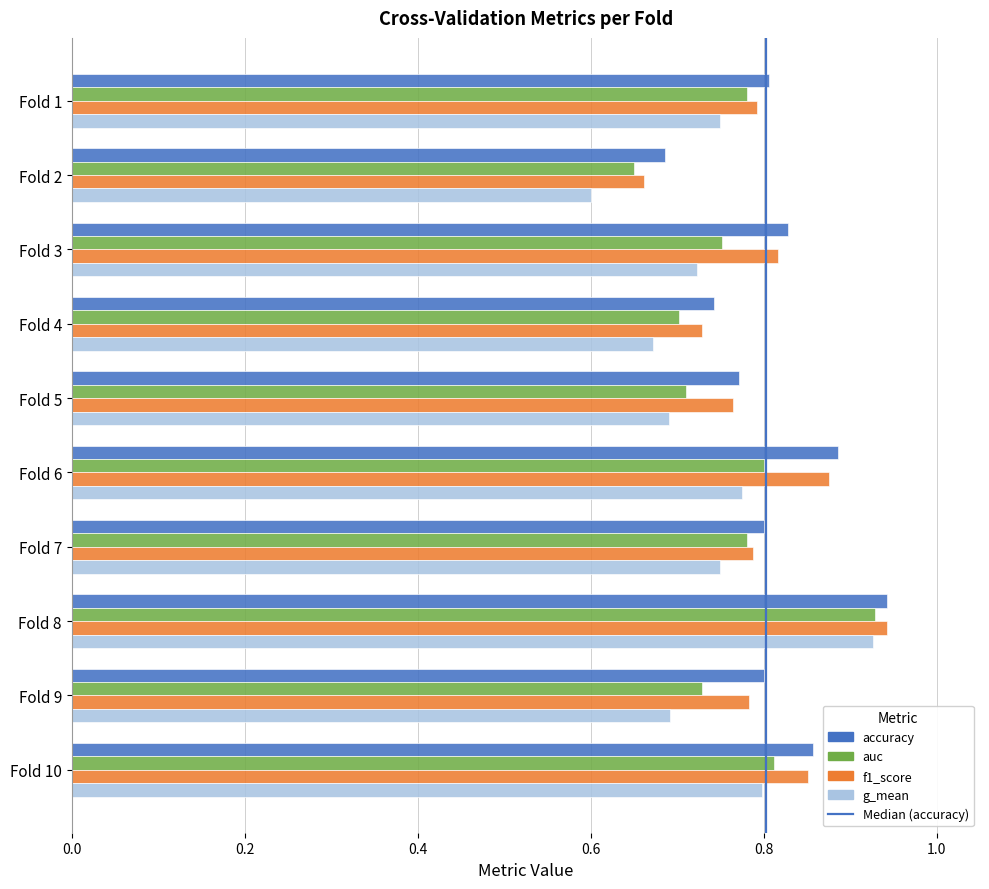

Is the value of accuracy at Fold 4 greater than the value of auc at Fold 1?

No